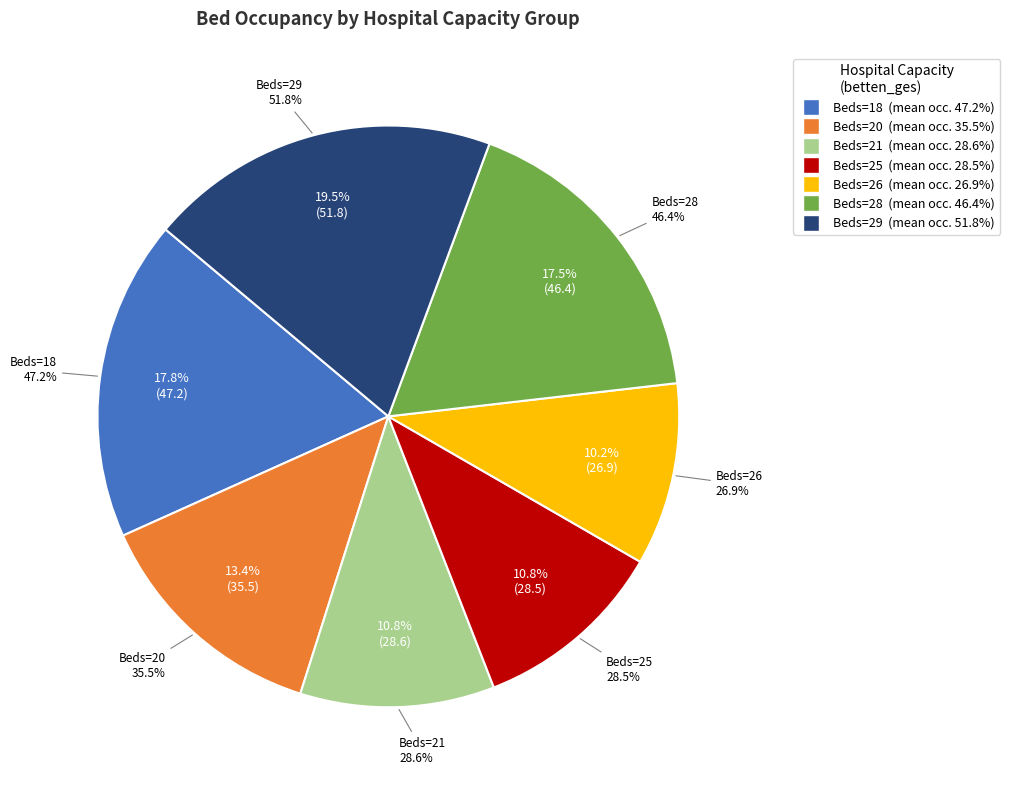

True or false: 28 accounts for 16% of the total.

False